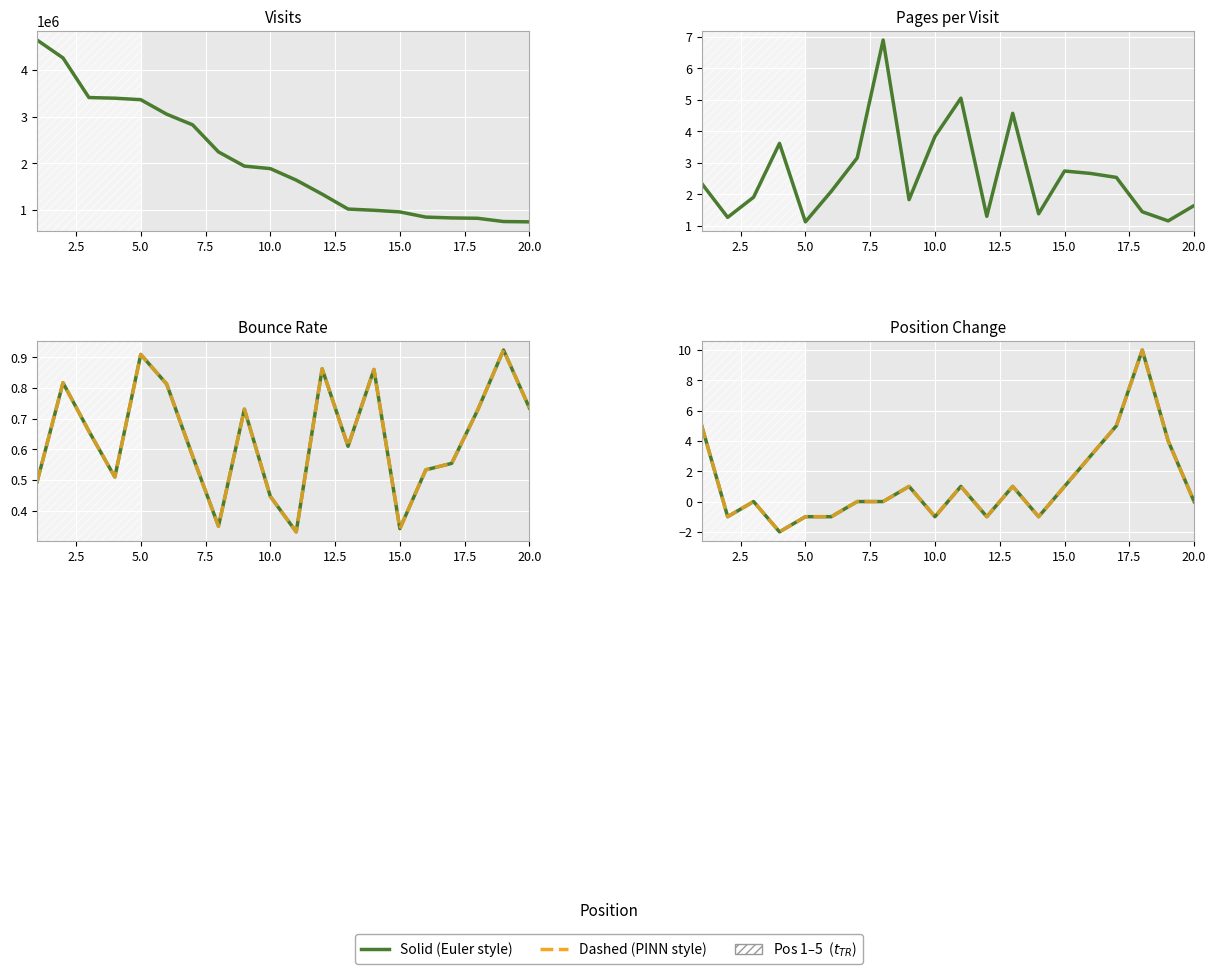

Reading left to right, what are all the values shown in this chart?

visits: 4639877.0	4256091.0	3406930.0	3392777.0	3361130.0	3050222.0	2822146.0	2240834.0	1936785.0	1883007.0	1636577.0	1335666.0	1016128.0	990071.0	954964.0	843551.0	825829.0	818244.0	748598.0	741745.0
pages_per_visit: 2.3	1.3	1.9	3.6	1.1	2.1	3.2	6.9	1.8	3.8	5.1	1.3	4.6	1.4	2.7	2.7	2.5	1.4	1.1	1.6
bounce_rate_olive: 0.5	0.8	0.7	0.5	0.9	0.8	0.6	0.3	0.7	0.4	0.3	0.9	0.6	0.9	0.3	0.5	0.6	0.7	0.9	0.7
bounce_rate_orange: 0.5	0.8	0.7	0.5	0.9	0.8	0.6	0.3	0.7	0.4	0.3	0.9	0.6	0.9	0.3	0.5	0.6	0.7	0.9	0.7
change_olive: 5.0	-1.0	0.0	-2.0	-1.0	-1.0	0.0	0.0	1.0	-1.0	1.0	-1.0	1.0	-1.0	1.0	3.0	5.0	10.0	4.0	0.0
change_orange: 5.0	-1.0	0.0	-2.0	-1.0	-1.0	0.0	0.0	1.0	-1.0	1.0	-1.0	1.0	-1.0	1.0	3.0	5.0	10.0	4.0	0.0